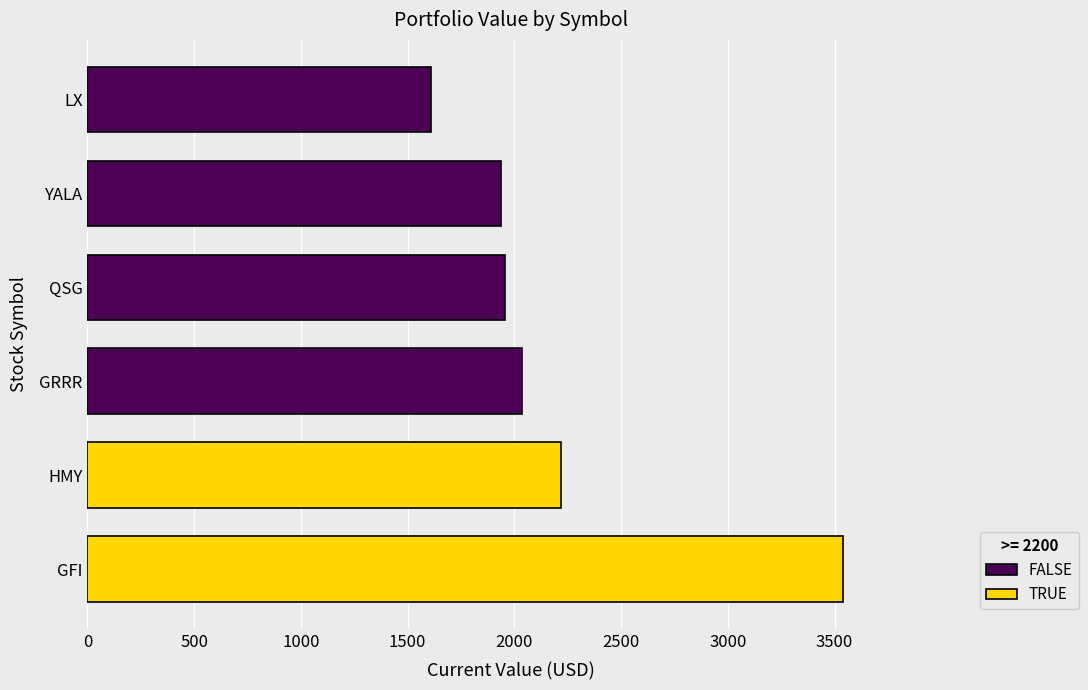

How many data points does each series have?

6